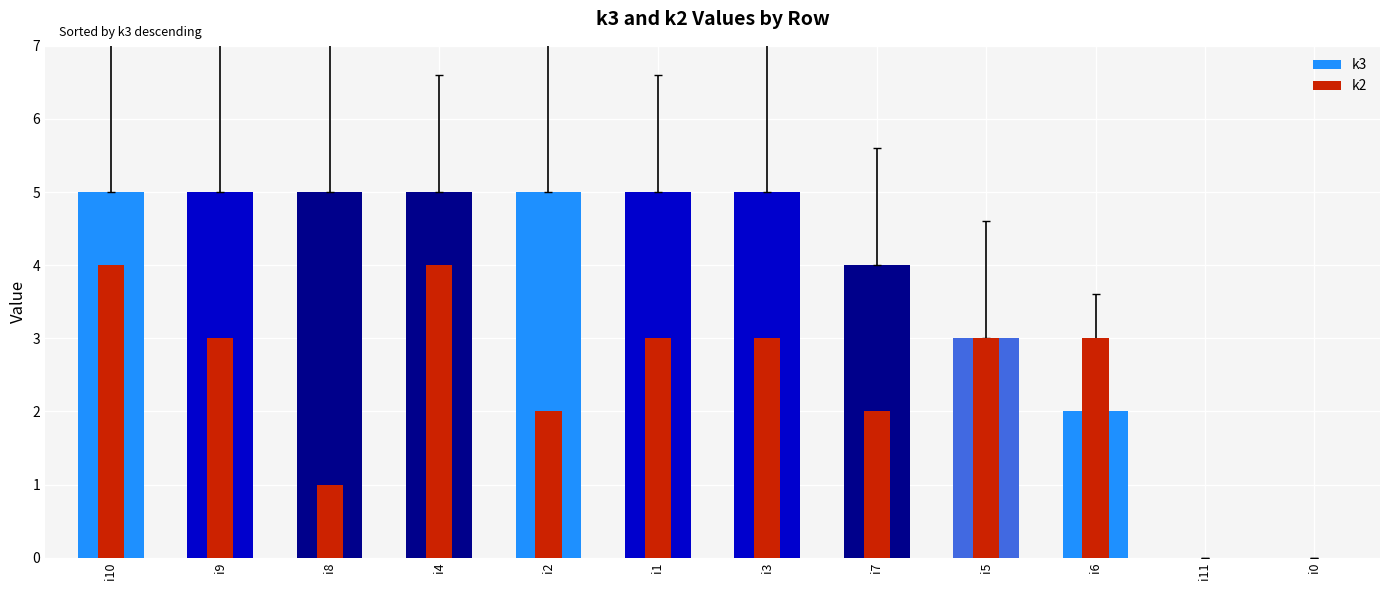

At how many categories does at least one series exceed 4?

7